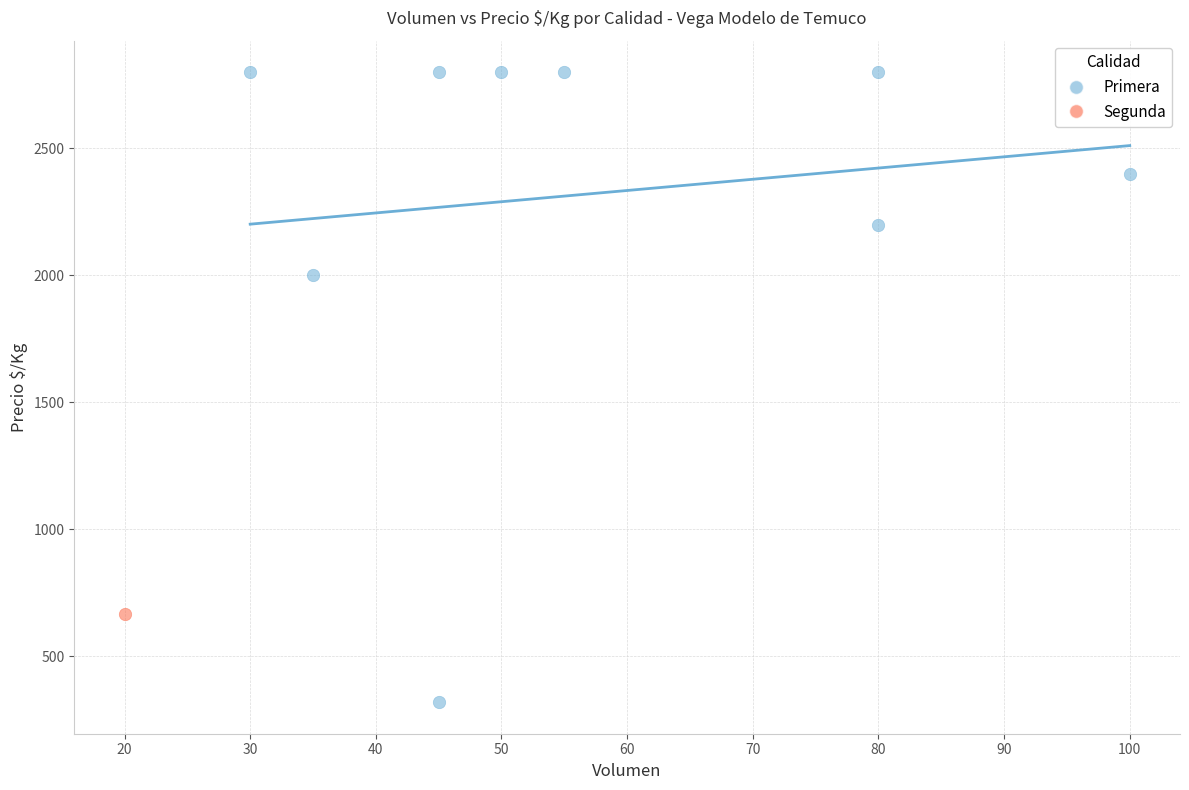

What are all the series names shown in the legend?

Primera, Segunda